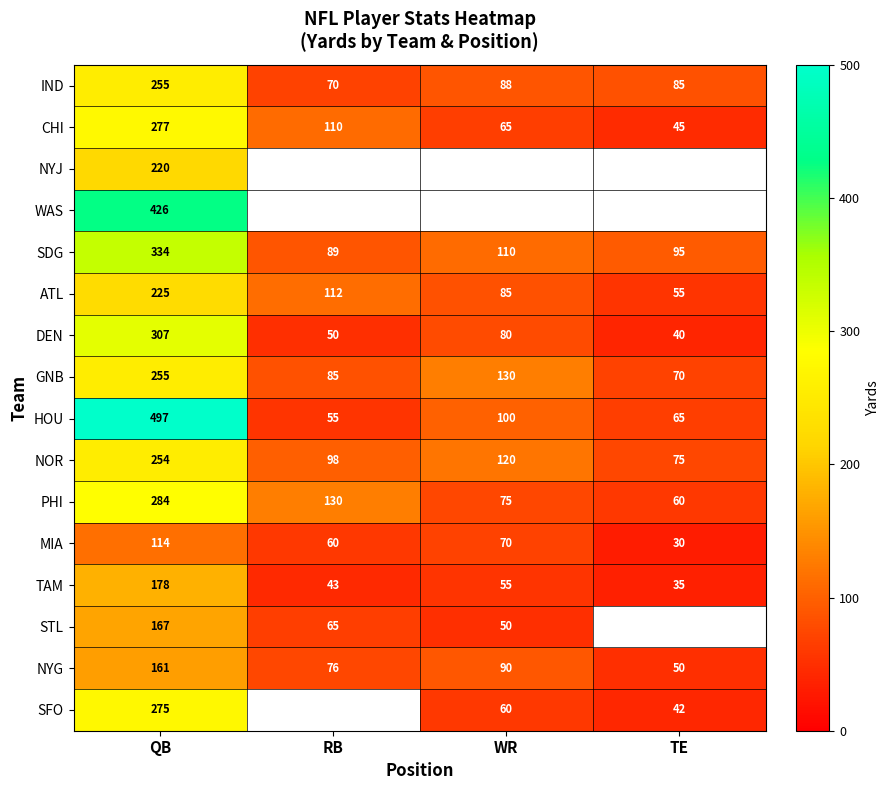

At which label is MIA closest to 72?

WR